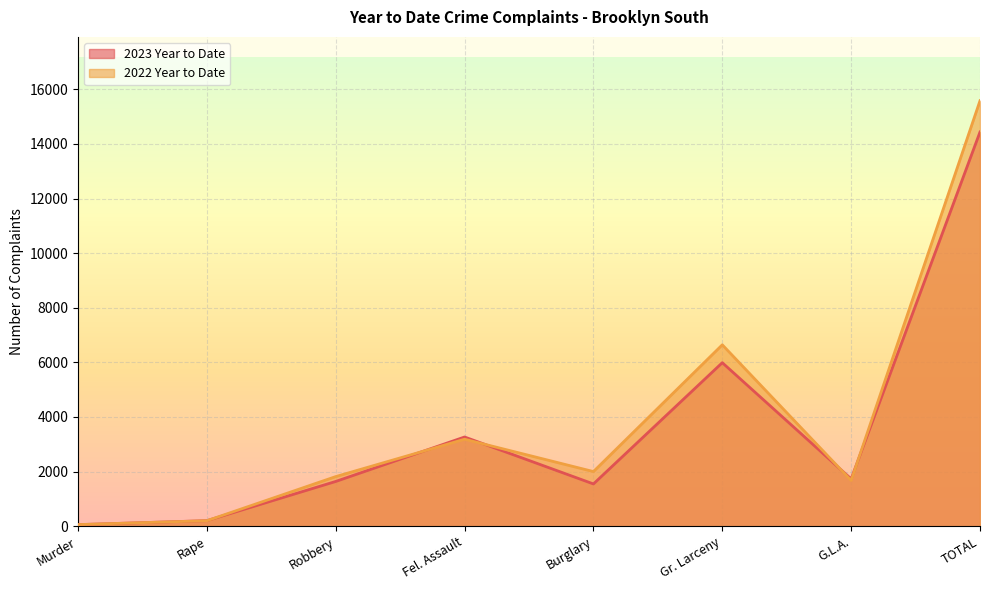

What position from the right is Burglary?

4